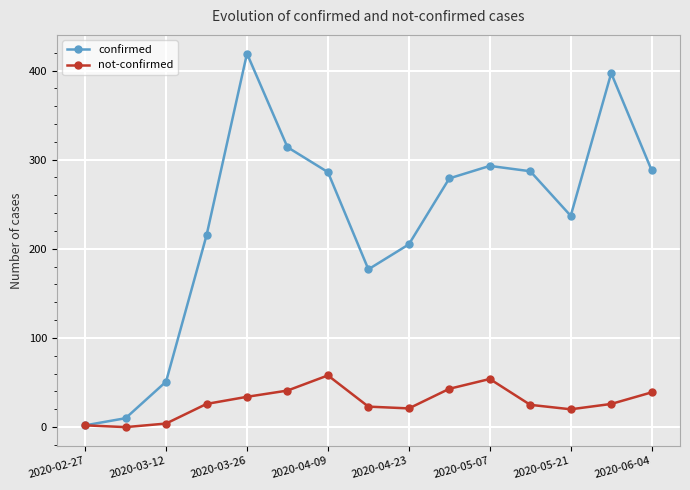

List the series in order of their overall mean, highest first.

confirmed, not-confirmed